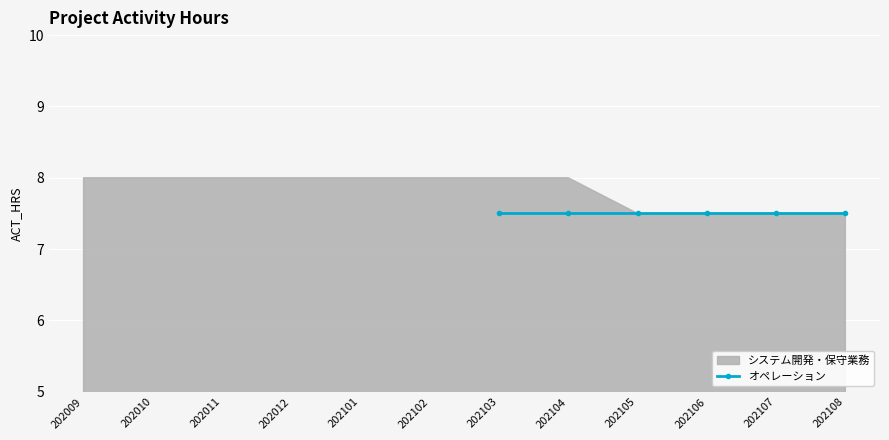

What is the ratio of the value at 202108 to the value at 202105?

1.0